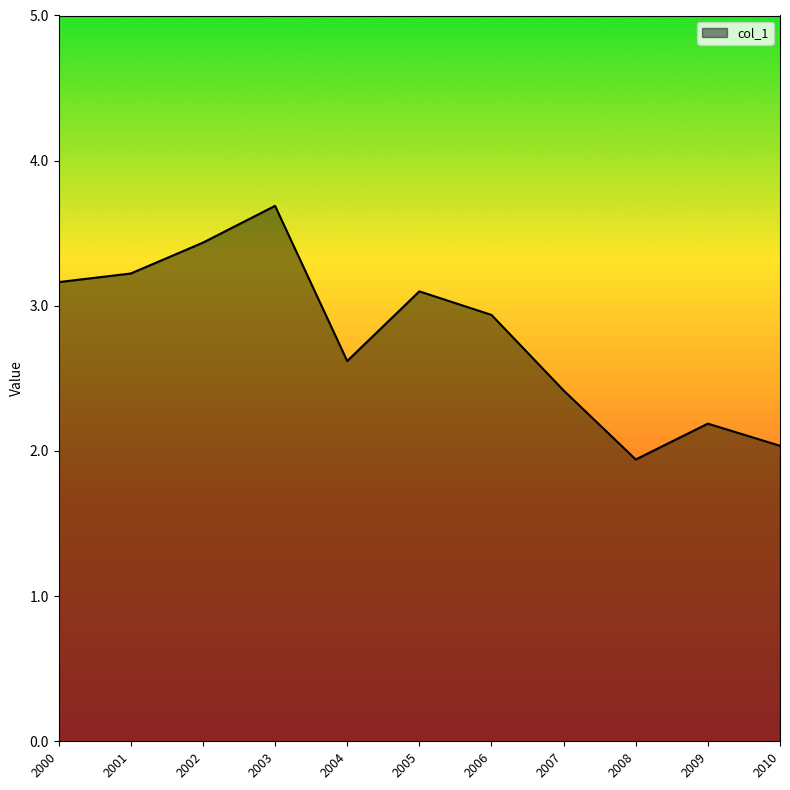

Rank the categories by value from highest to lowest.

2003, 2002, 2001, 2000, 2005, 2006, 2004, 2007, 2009, 2010, 2008